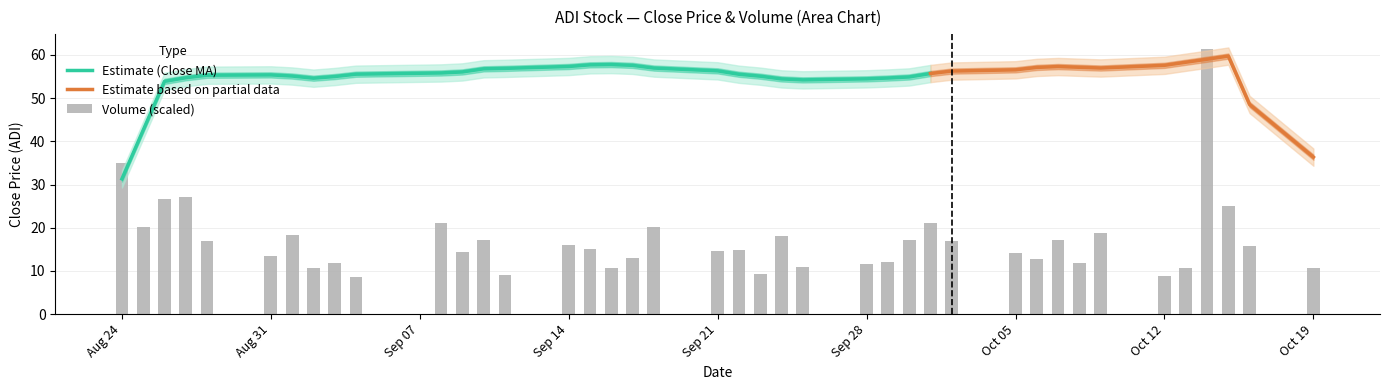

True or false: Estimate (Close MA) has a value of 38.1 at Aug 31.

False